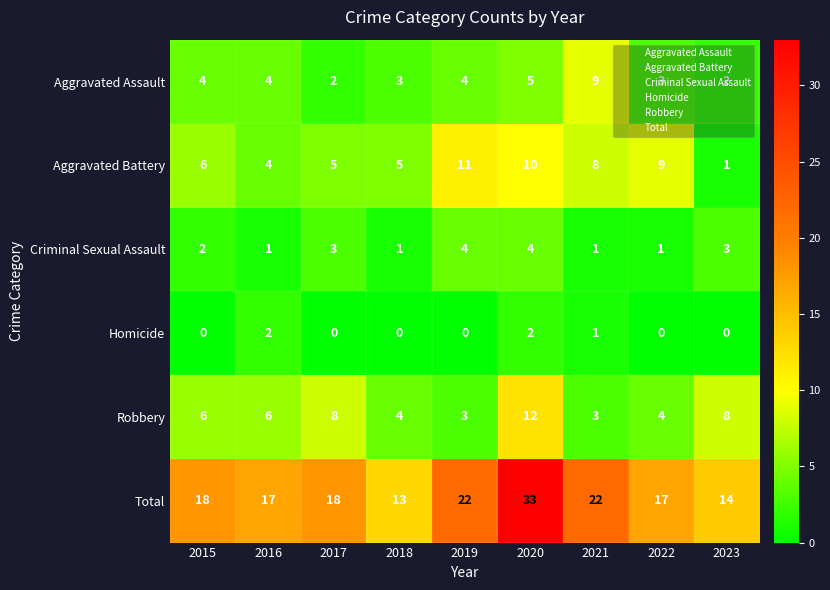

True or false: Robbery has a value of 7 at 2018.

False